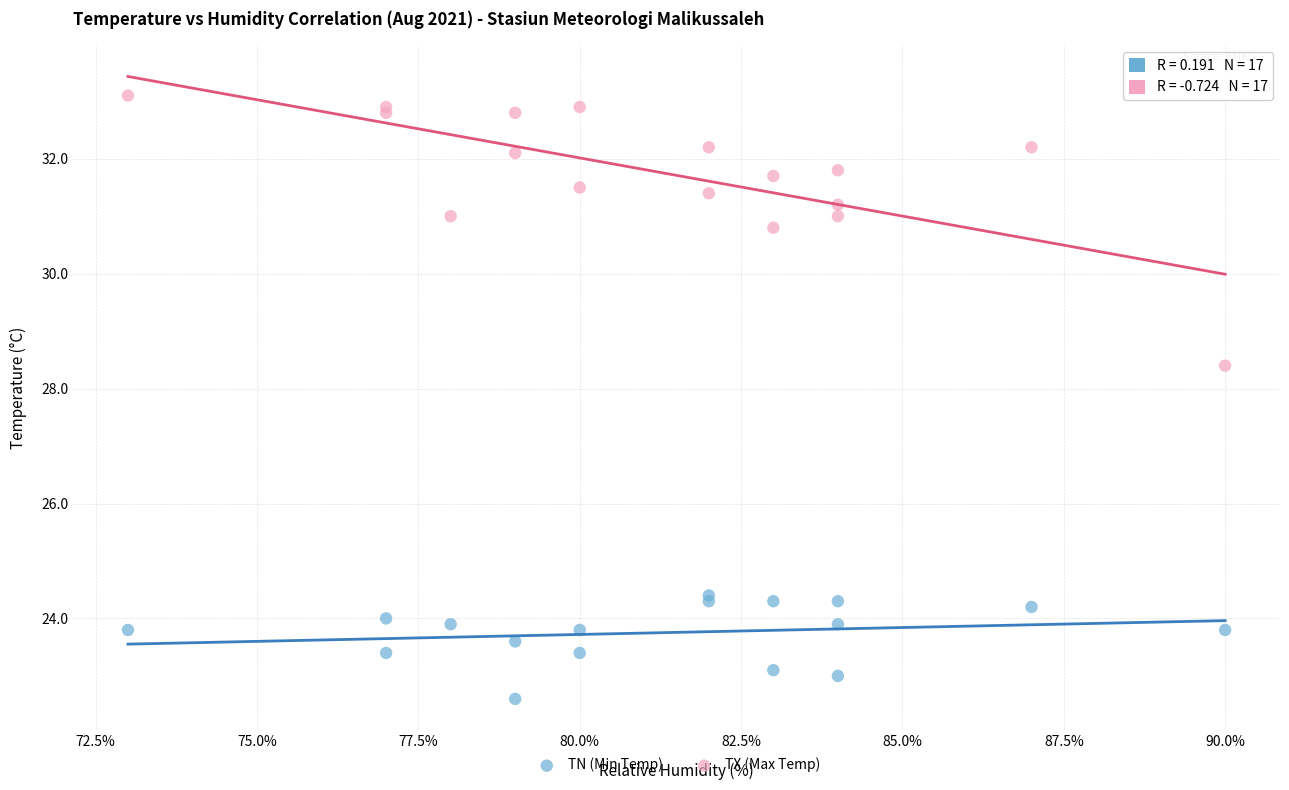

Across all series, what Y value is closest to 27?

28.4